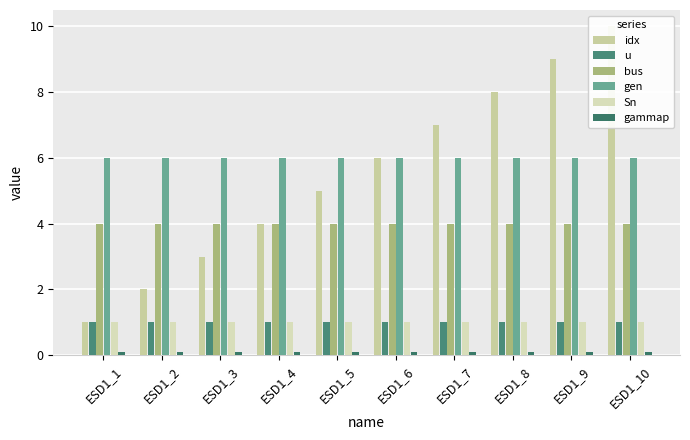

Where is gen nearest to the value 6?

ESD1_1